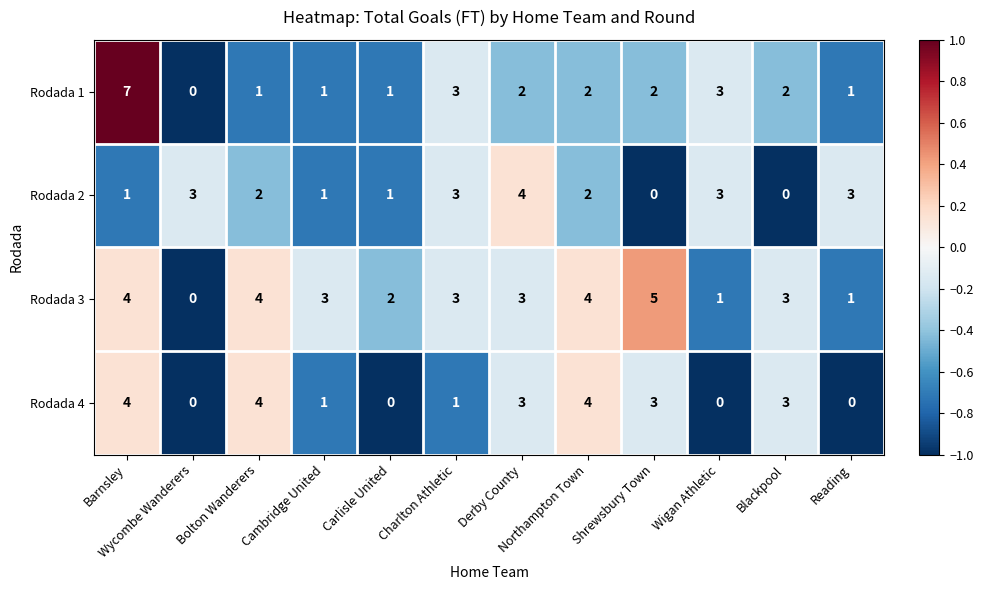

What is the difference between the maximum and minimum values in the Rodada 4 series?

4